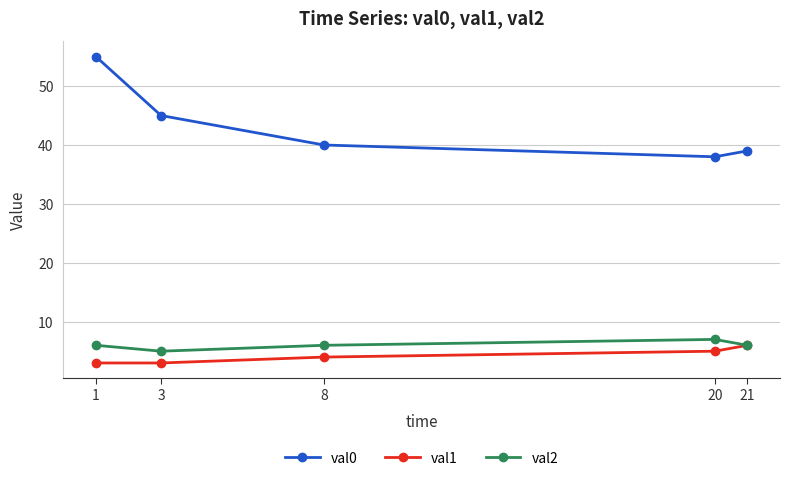

What are all the series names shown in the legend?

val0, val1, val2